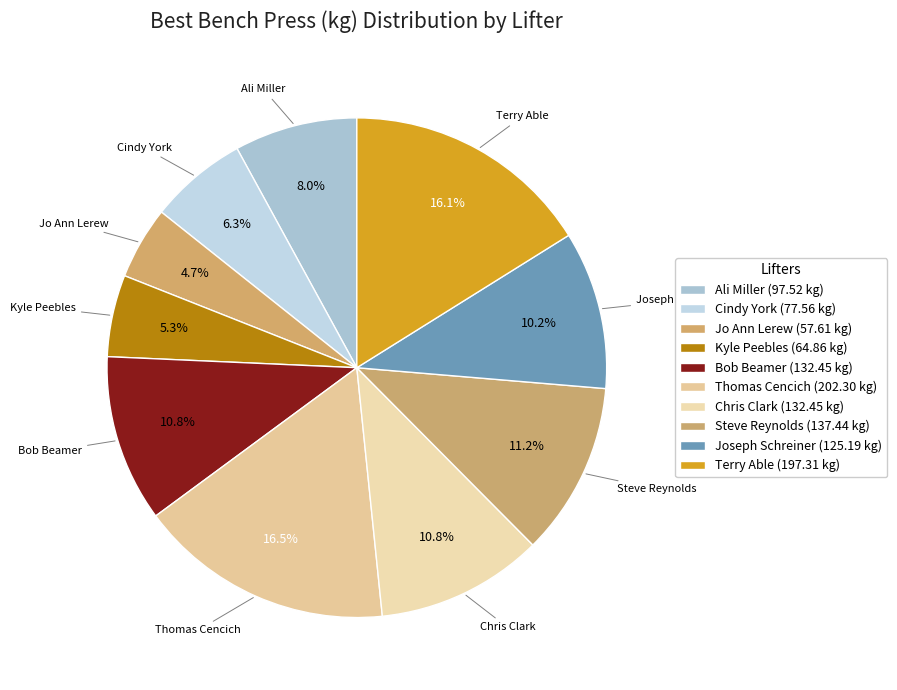

To the nearest percent, what percentage of the pie is Cindy York?

6%